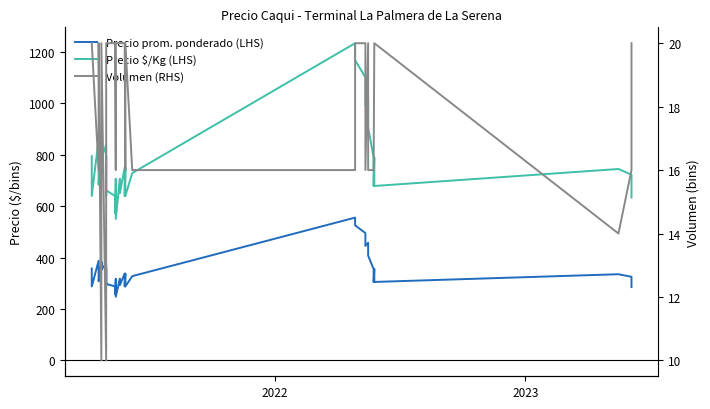

What is the sum of all Volumen (RHS) values?

734.0